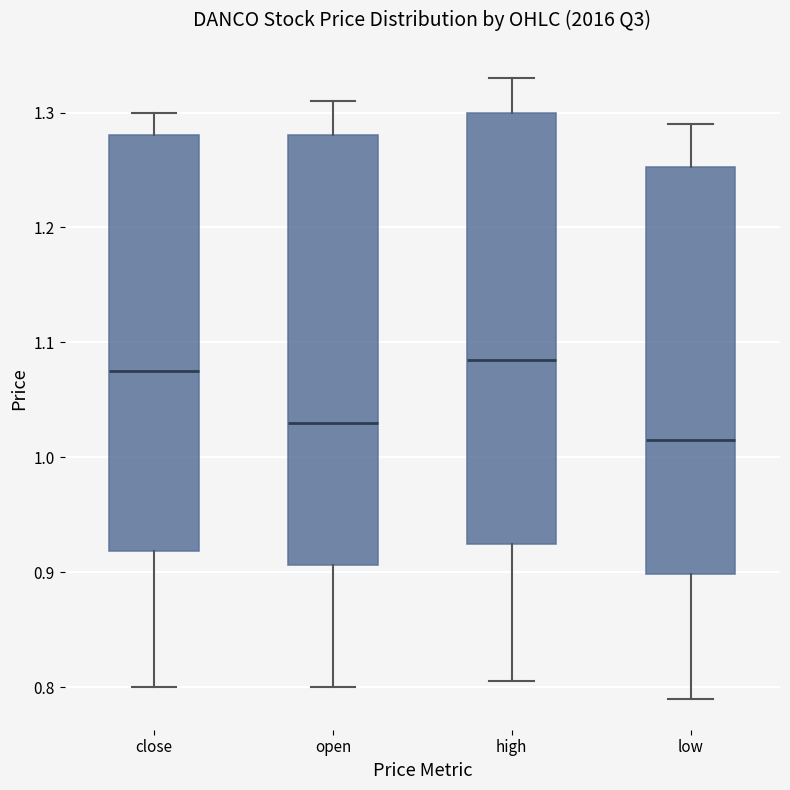

Reading left to right, read every box against the y-axis: the position of its median line, the range the box covers, and the ends of its whiskers. The values are not printed on the chart, so give them approximately, as read against the axis.

close: median 1.08, box 0.92 to 1.28, whiskers 0.80 to 1.30
open: median 1.03, box 0.91 to 1.28, whiskers 0.80 to 1.31
high: median 1.09, box 0.93 to 1.30, whiskers 0.81 to 1.33
low: median 1.02, box 0.90 to 1.25, whiskers 0.79 to 1.29